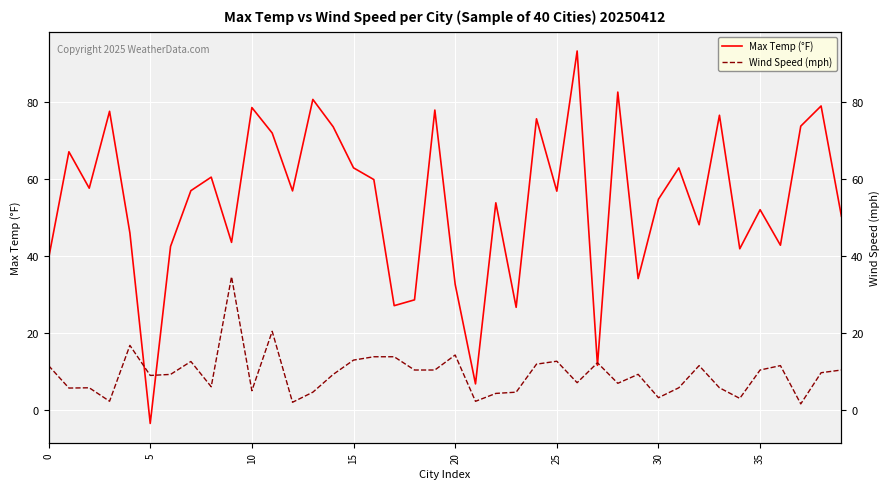

What is the label of the 4th point from the right?

36